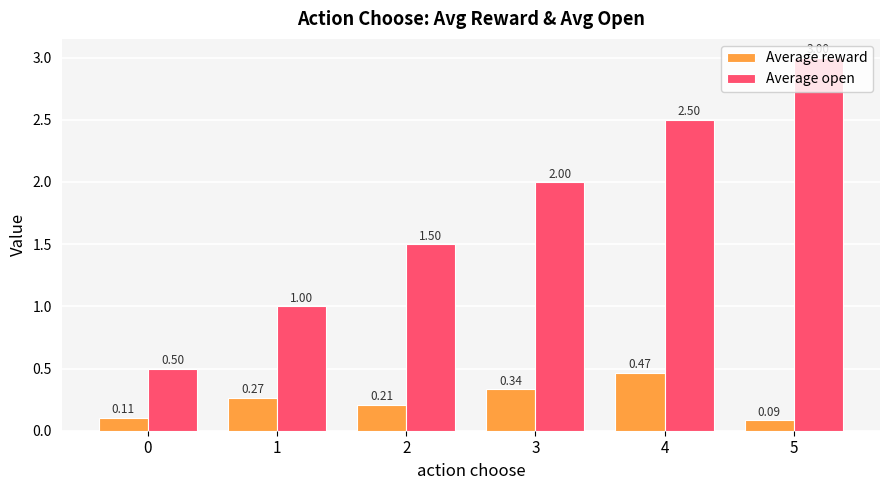

How many bars are there in each group?

2